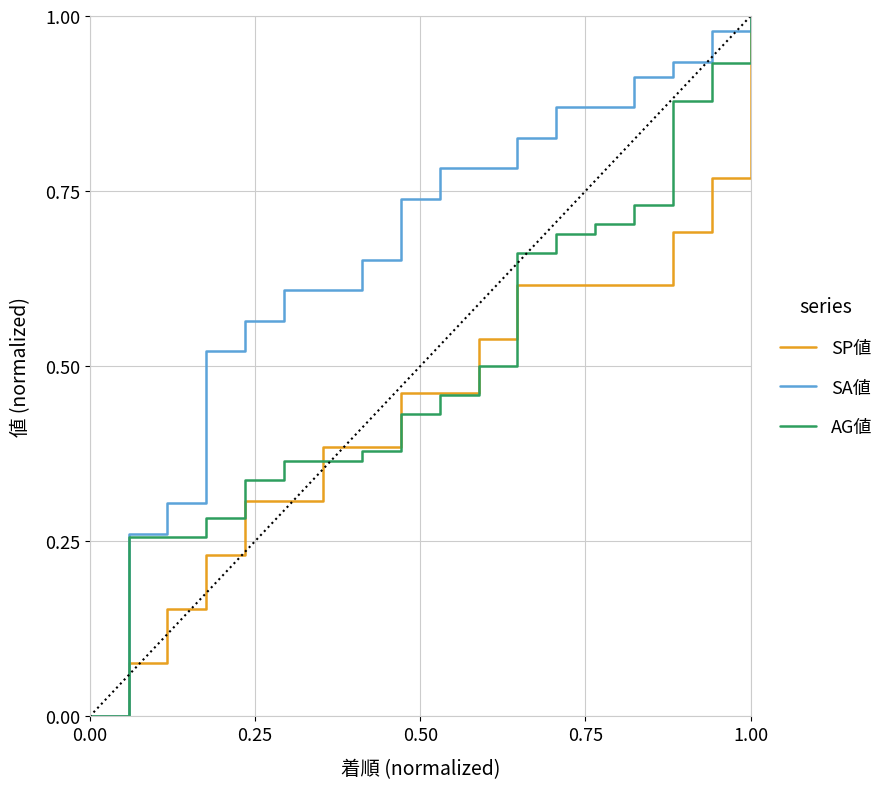

Which series has the largest total across all categories?

SA値